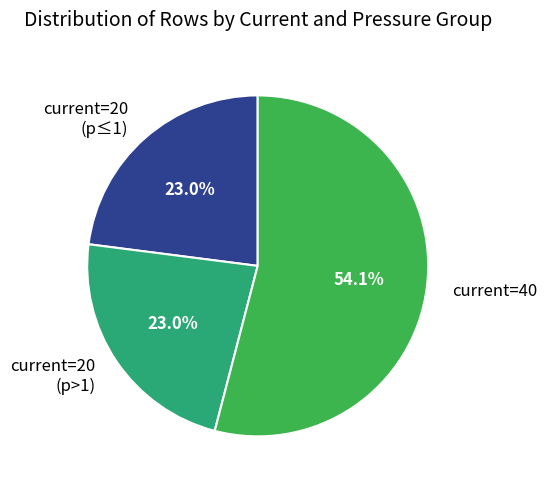

How many segments does this pie chart have?

3